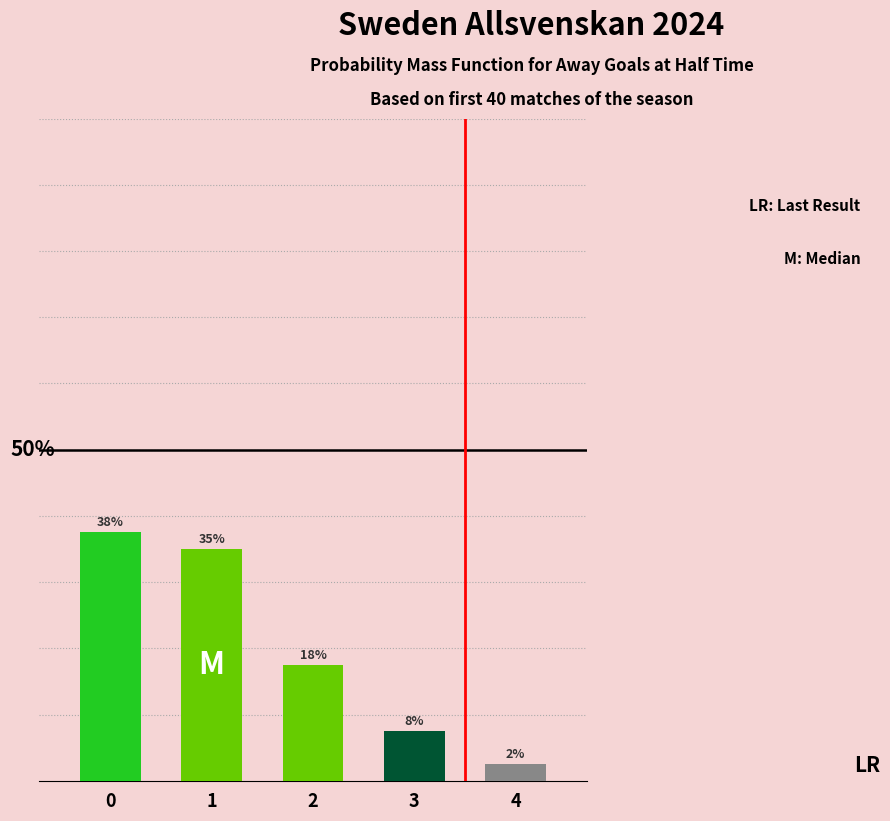

Rank the categories by value from lowest to highest.

4, 3, 2, 1, 0